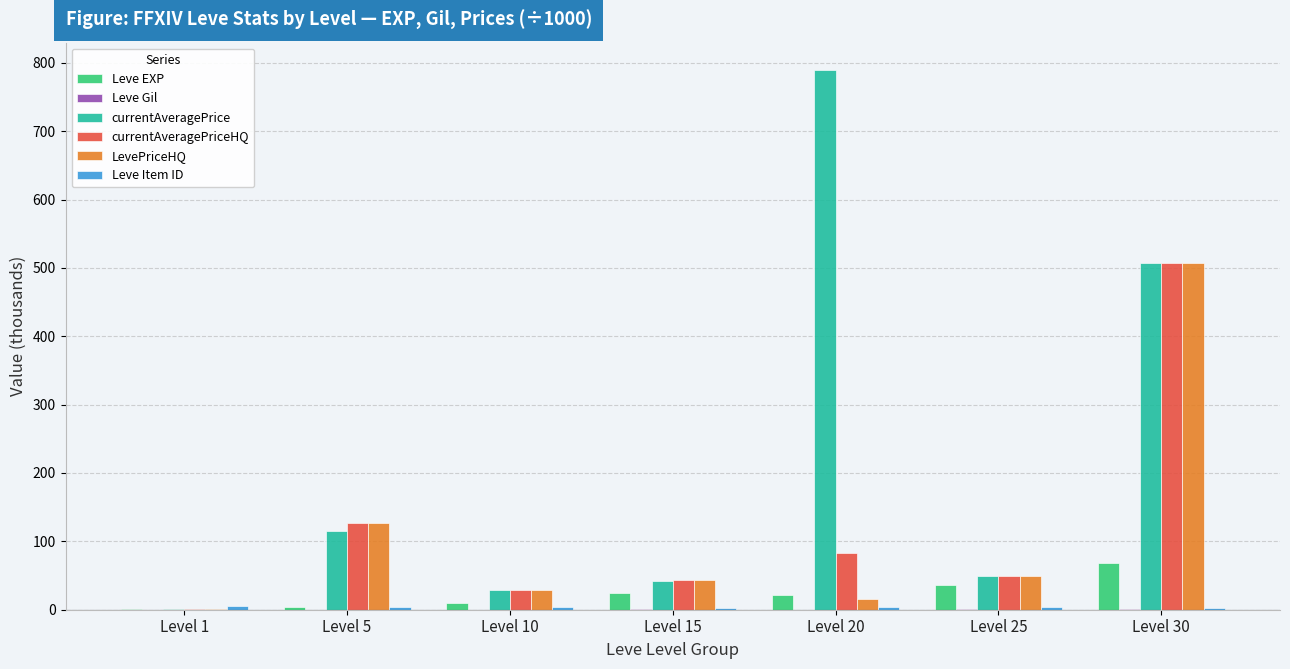

Read the currentAveragePriceHQ value at Level 1.

0.4